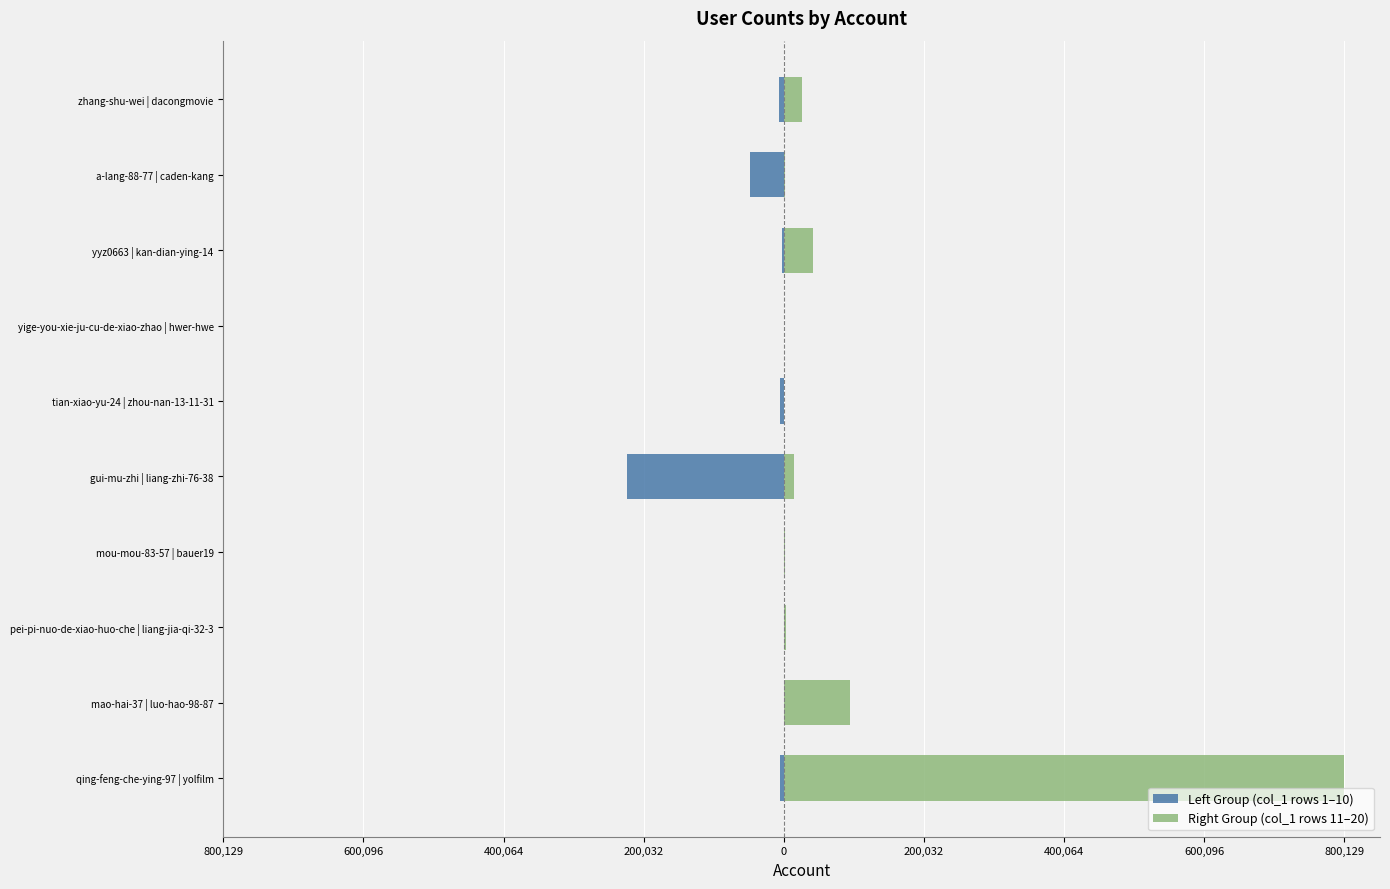

What is the approximate value of Right Group (col_1 rows 11–20) at qing-feng-che-ying-97 | yolfilm, to the nearest 10?

800130